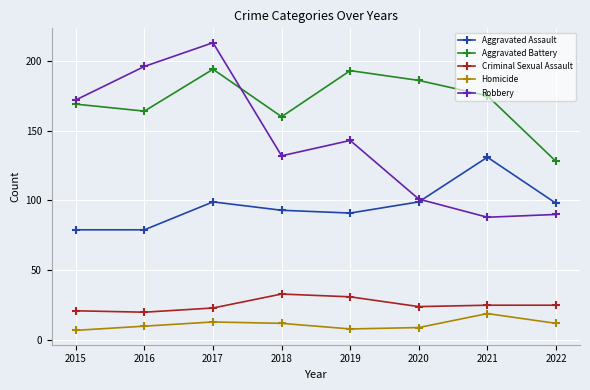

Which category has the highest value in the Robbery series?

2017